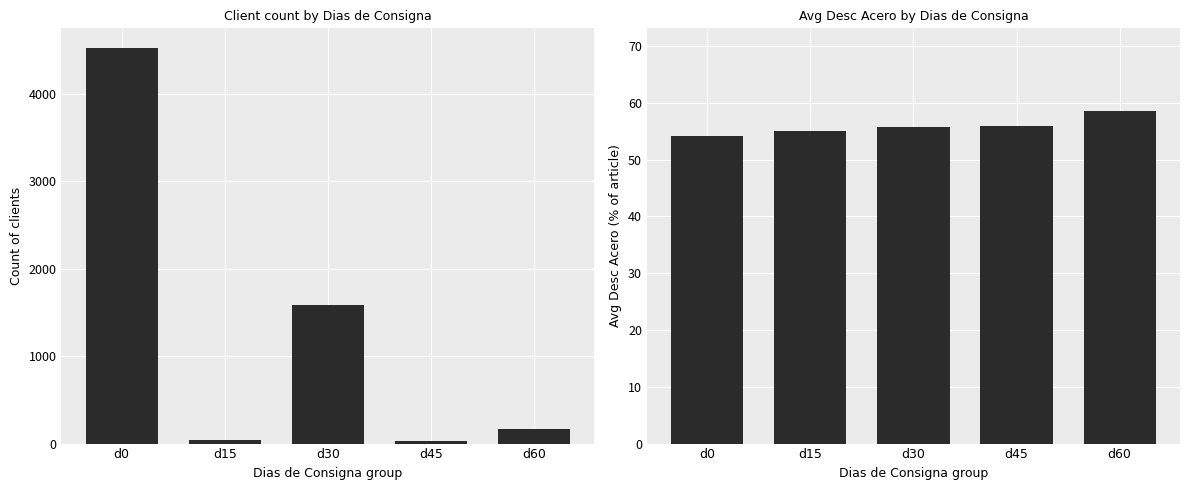

At which category is the sum across all series the highest?

d0